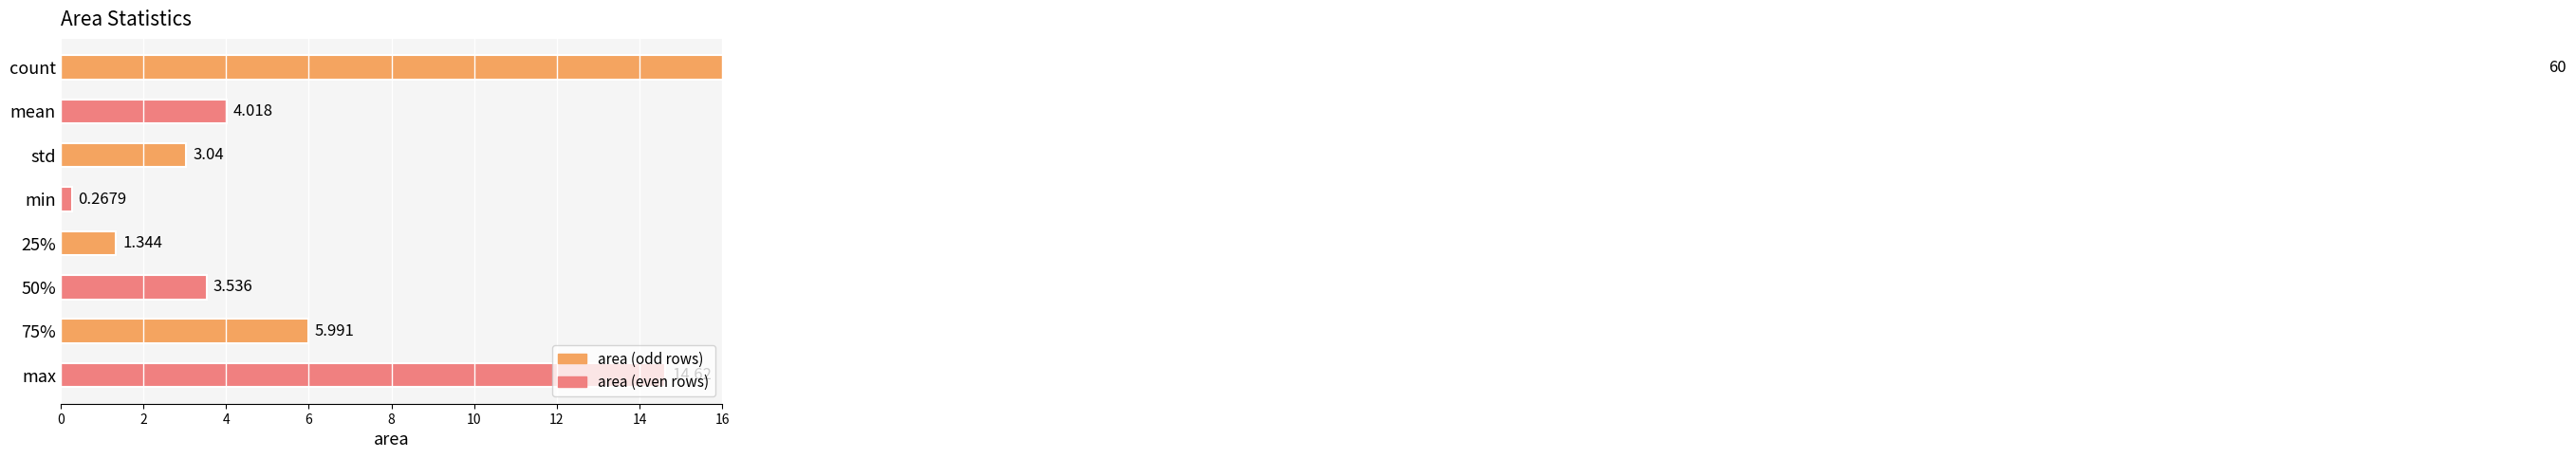

The chart shows a value of 107.8 at count. True or false?

False